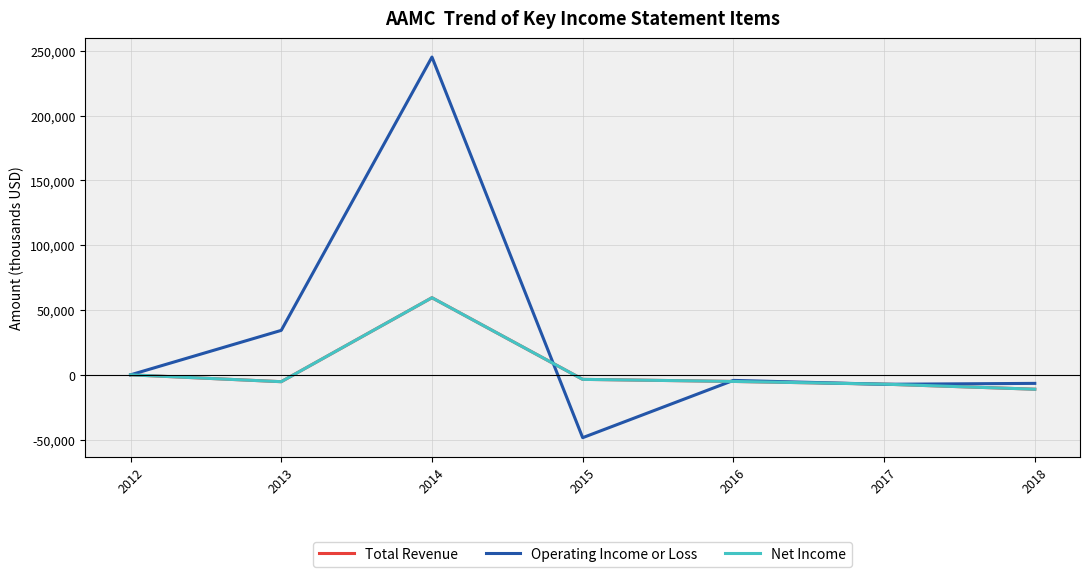

Reading left to right, what are all the values shown in this chart?

Total Revenue: 2012=0	2013=-5300	2014=59500	2015=-3500	2016=-5100	2017=-7200	2018=-11100
Operating Income or Loss: 2012=0	2013=34300	2014=245200	2015=-48500	2016=-4300	2017=-7300	2018=-6600
Net Income: 2012=0	2013=-5300	2014=59500	2015=-3500	2016=-5100	2017=-7200	2018=-11100